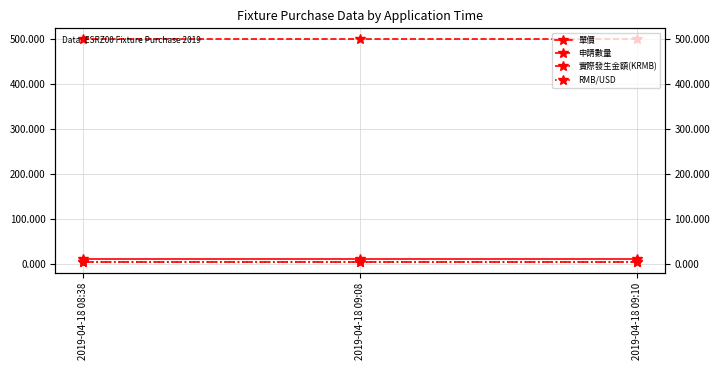

How many lines are shown in the chart?

4